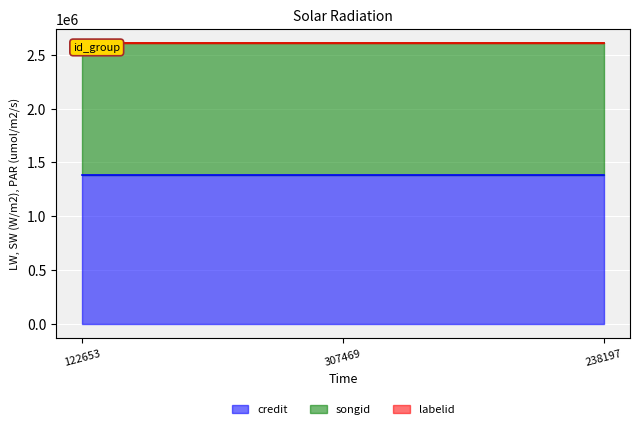

At which label is songid closest to 1219284?

122653